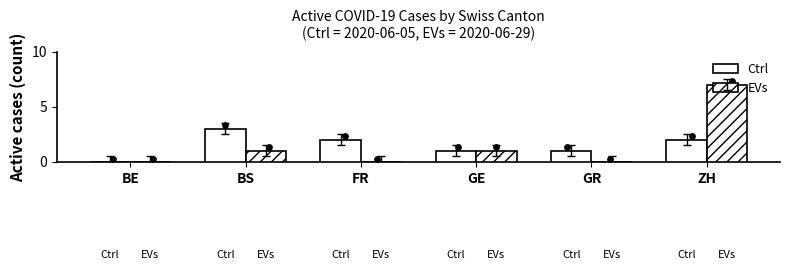

Which series reaches the minimum Y coordinate?

Ctrl